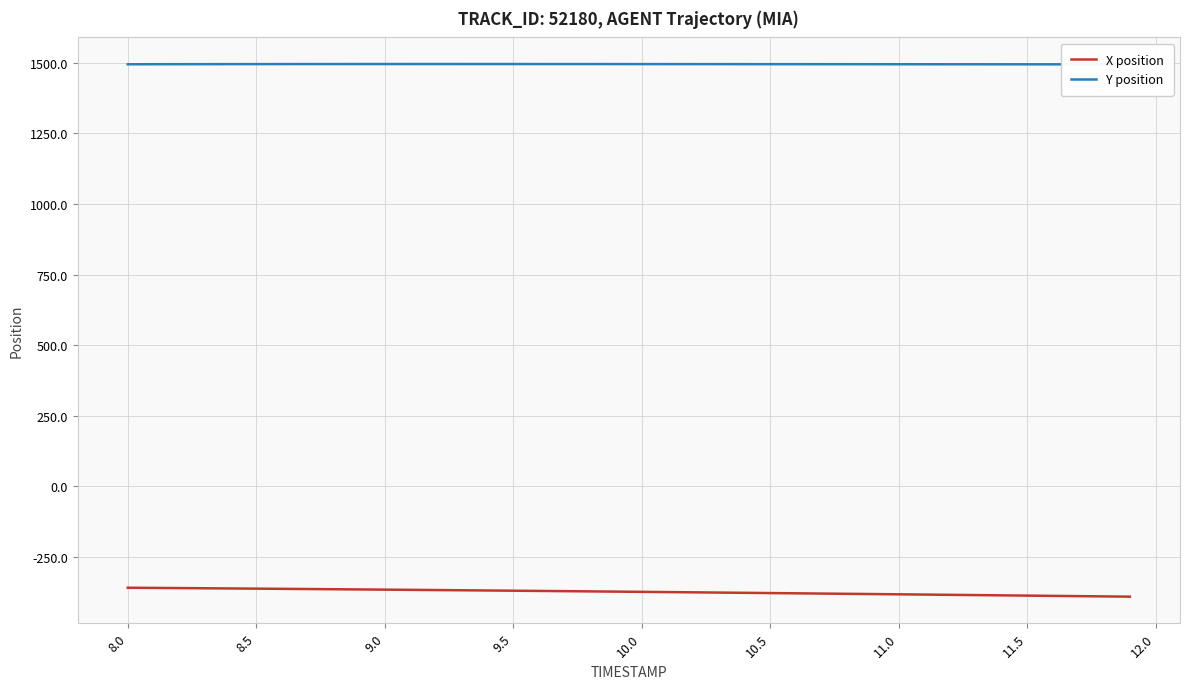

Reading left to right, list all the values displayed in this chart.

X position: -359.1	-359.7	-360.3	-361.0	-361.6	-362.3	-363.0	-363.7	-364.4	-365.1	-365.8	-366.6	-367.3	-368.1	-368.8	-369.6	-370.4	-371.2	-372.0	-372.8	-373.7	-374.5	-375.3	-376.2	-377.1	-378.0	-378.8	-379.7	-380.6	-381.5	-382.4	-383.3	-384.2	-385.1	-386.0	-387.0	-387.9	-388.8	-389.8	-390.7
Y position: 1494.7	1494.8	1494.9	1495.1	1495.2	1495.2	1495.3	1495.4	1495.4	1495.4	1495.5	1495.5	1495.5	1495.5	1495.5	1495.4	1495.4	1495.4	1495.4	1495.3	1495.3	1495.2	1495.2	1495.1	1495.1	1495.0	1495.0	1494.9	1494.9	1494.8	1494.8	1494.7	1494.7	1494.6	1494.6	1494.5	1494.5	1494.4	1494.3	1494.3